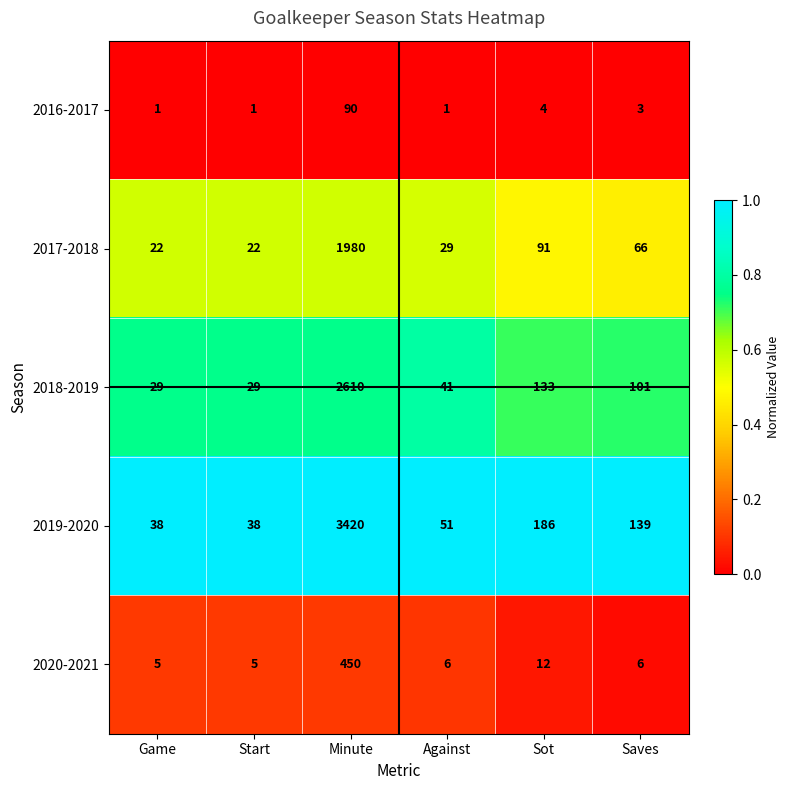

Rank the series by their maximum value, from lowest to highest.

2016-2017, 2020-2021, 2017-2018, 2018-2019, 2019-2020